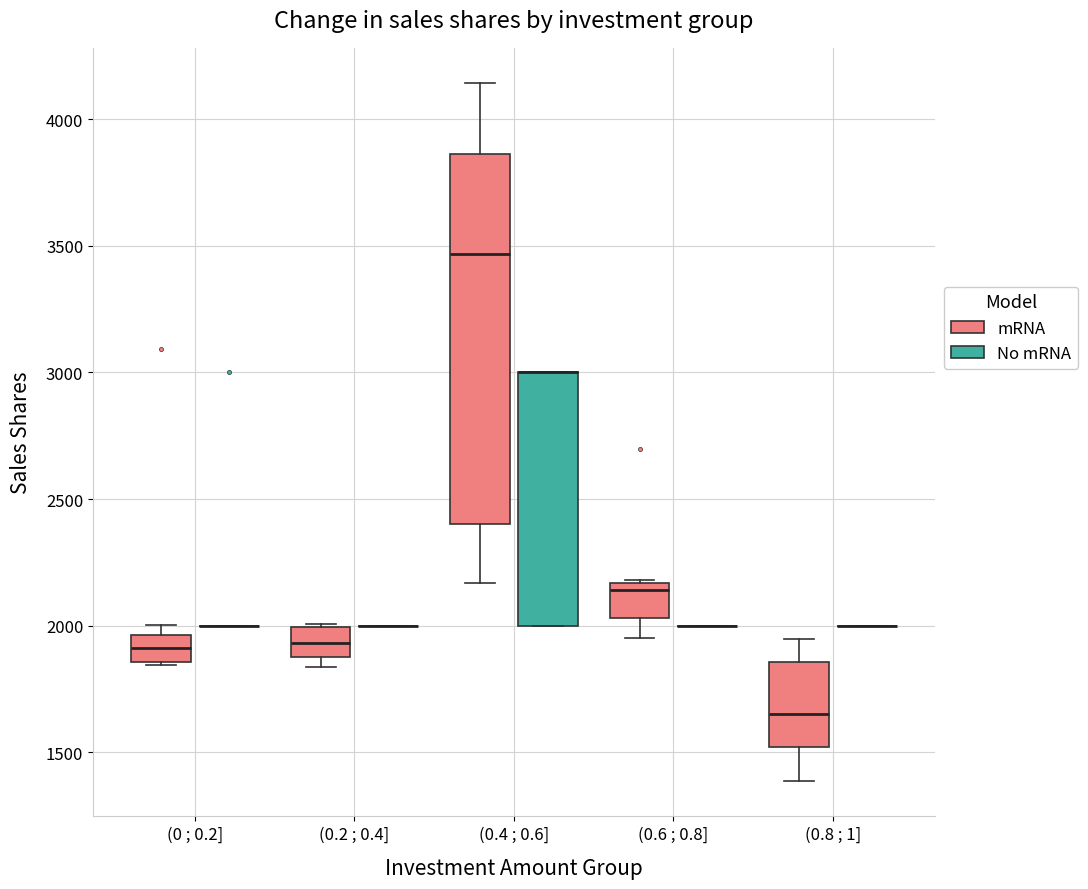

Reading left to right, transcribe this box plot: for each box, give where its median line is, the range the box spans, and where its two whiskers end, as read against the y-axis. The values are not printed on the chart, so give them approximately, as read against the axis.

(0 ; 0.2] (mRNA): median 1900, box 1850 to 1950, whiskers 1850 to 2000
(0 ; 0.2] (No mRNA): box collapsed to a line at 2000, whiskers 2000 to 2000
(0.2 ; 0.4] (mRNA): median 1950, box 1900 to 2000, whiskers 1850 to 2000
(0.2 ; 0.4] (No mRNA): box collapsed to a line at 2000, whiskers 2000 to 2000
(0.4 ; 0.6] (mRNA): median 3450, box 2400 to 3850, whiskers 2150 to 4150
(0.4 ; 0.6] (No mRNA): median 3000 (drawn on the box's upper edge), box 2000 to 3000, whiskers 2000 to 3000
(0.6 ; 0.8] (mRNA): median 2150 (just below the box's upper edge), box 2050 to 2150, whiskers 1950 to 2200
(0.6 ; 0.8] (No mRNA): box collapsed to a line at 2000, whiskers 2000 to 2000
(0.8 ; 1] (mRNA): median 1650, box 1500 to 1850, whiskers 1400 to 1950
(0.8 ; 1] (No mRNA): box collapsed to a line at 2000, whiskers 2000 to 2000